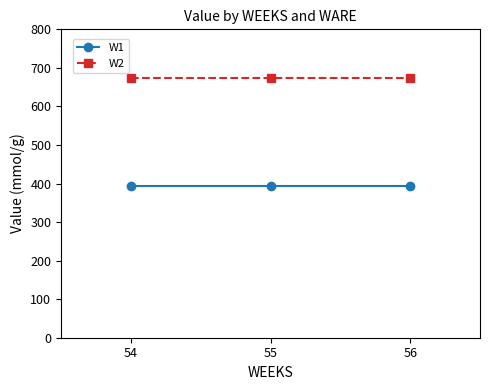

What is the difference between the highest and lowest values at 54?

280.0